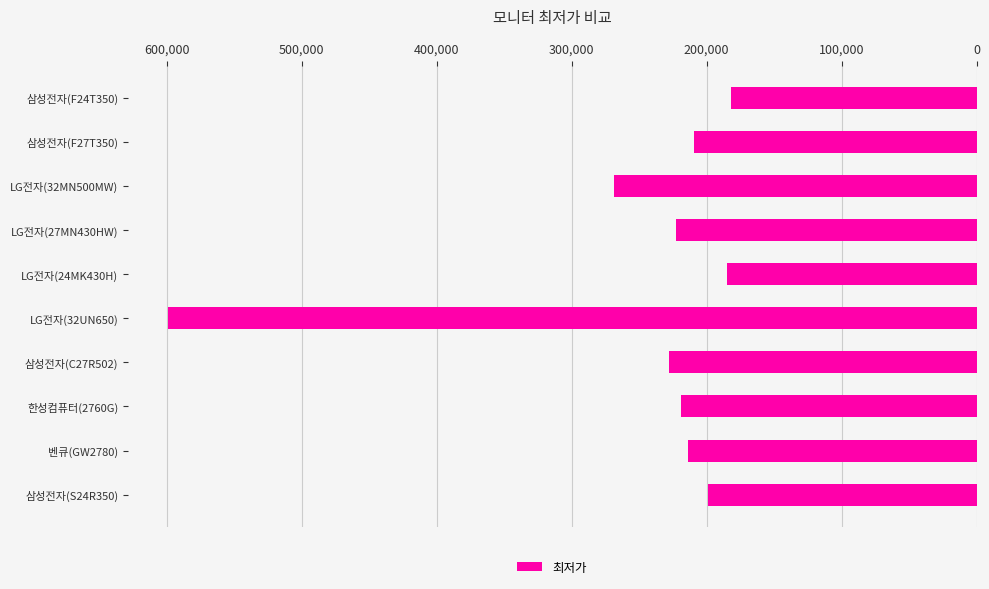

Between 삼성전자(F27T350) and LG전자(27MN430HW), which is larger?

LG전자(27MN430HW)